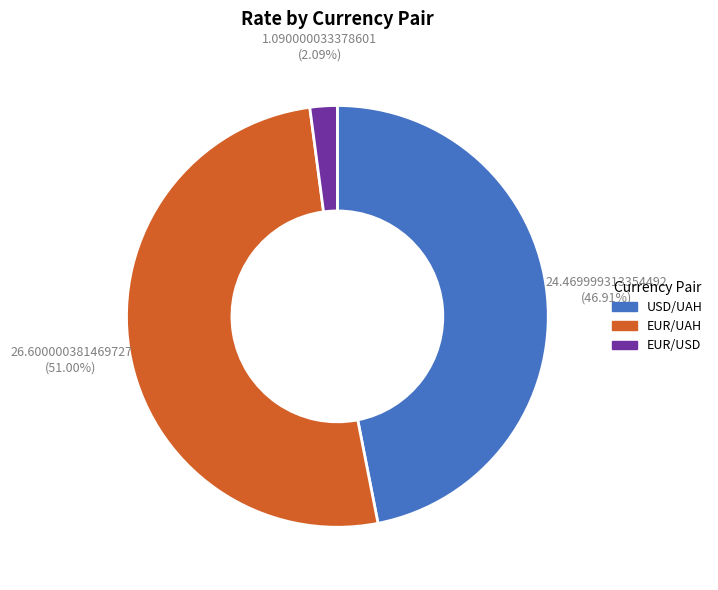

Is there any slice that represents more than half of the pie?

Yes